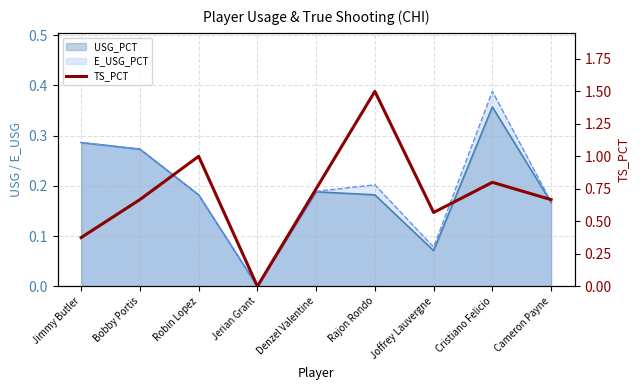

List the labels in order of value, largest first.

Rajon Rondo, Robin Lopez, Cristiano Felicio, Denzel Valentine, Bobby Portis, Cameron Payne, Joffrey Lauvergne, Jimmy Butler, Jerian Grant